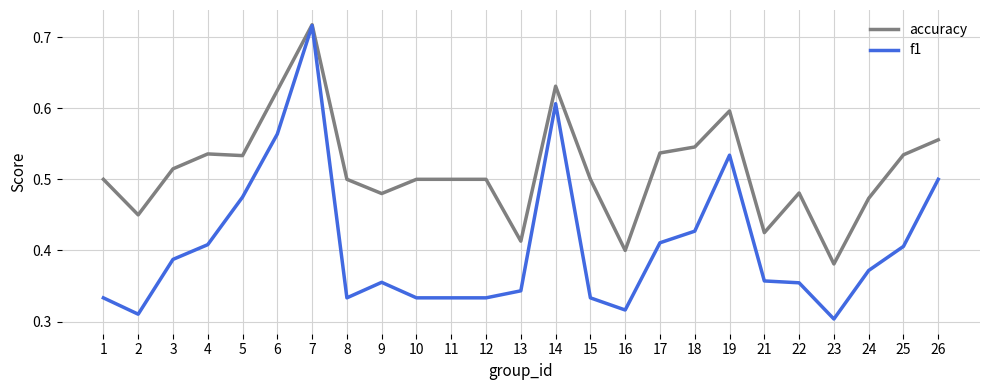

True or false: f1 has more than 0 points higher than both neighbors.

True